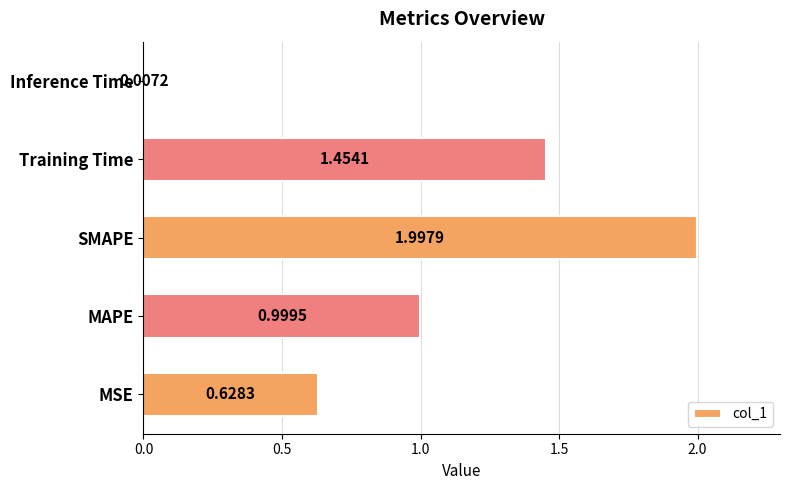

What is the change in value from SMAPE to Training Time?

-0.5